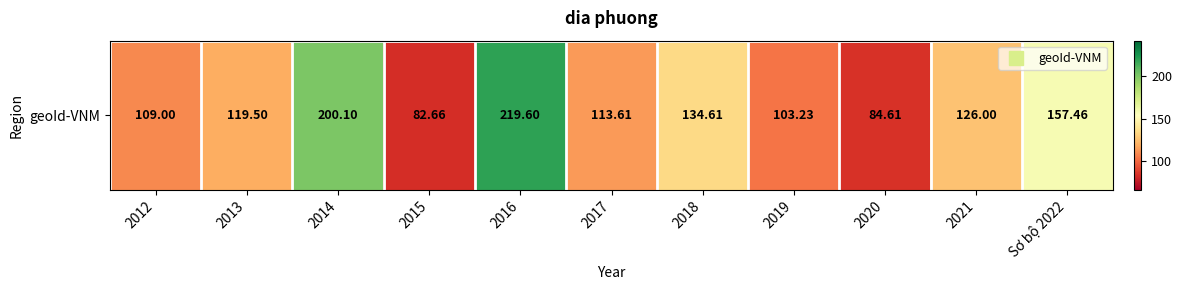

What is the maximum value shown in the chart?

219.6